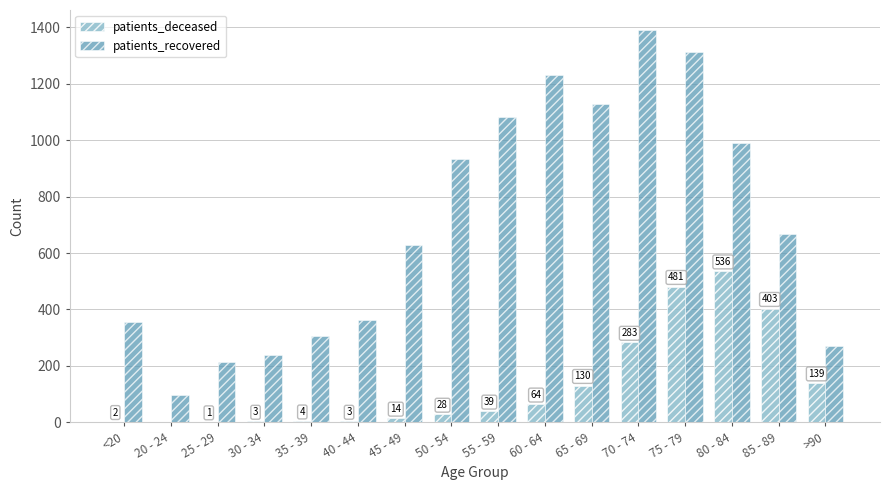

What are all the series names shown in the legend?

patients_deceased, patients_recovered